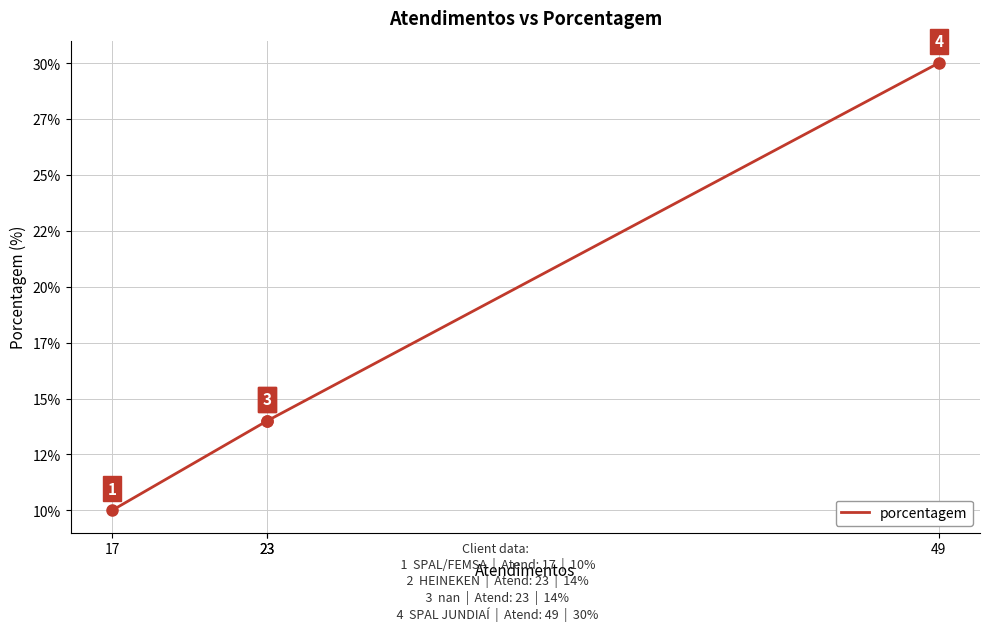

True or false: the data shows 2 at 17.

False